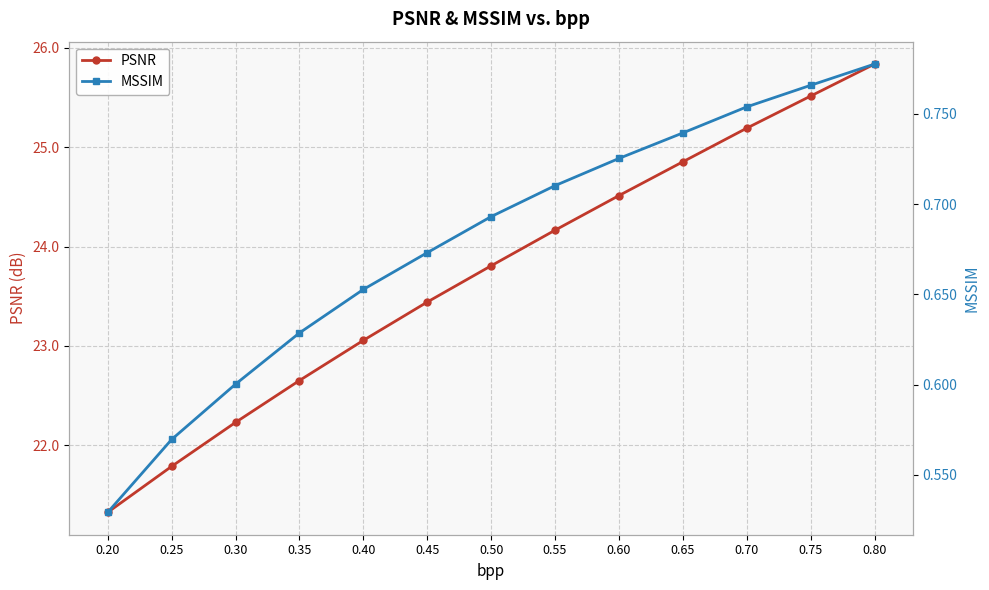

Reading right to left, list all the values displayed in this chart.

PSNR: 0.80=25.8	0.75=25.5	0.70=25.2	0.65=24.9	0.60=24.5	0.55=24.2	0.50=23.8	0.45=23.4	0.40=23.1	0.35=22.7	0.30=22.2	0.25=21.8	0.20=21.3
MSSIM: 0.80=0.8	0.75=0.8	0.70=0.8	0.65=0.7	0.60=0.7	0.55=0.7	0.50=0.7	0.45=0.7	0.40=0.7	0.35=0.6	0.30=0.6	0.25=0.6	0.20=0.5